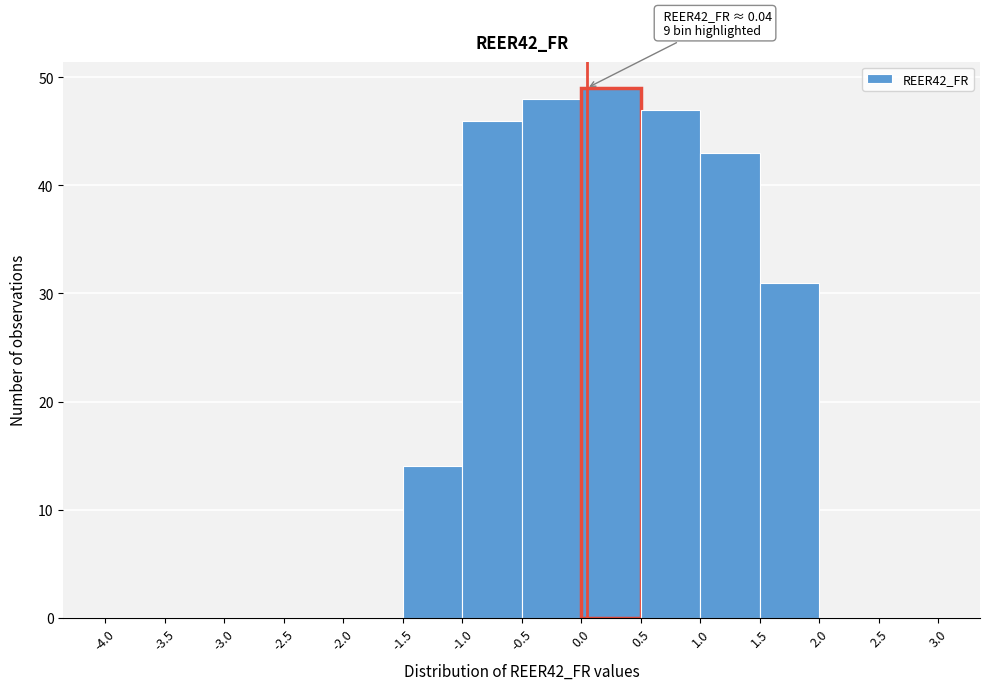

Over which range of the x-axis is the bar tallest?

0.0 to 0.5